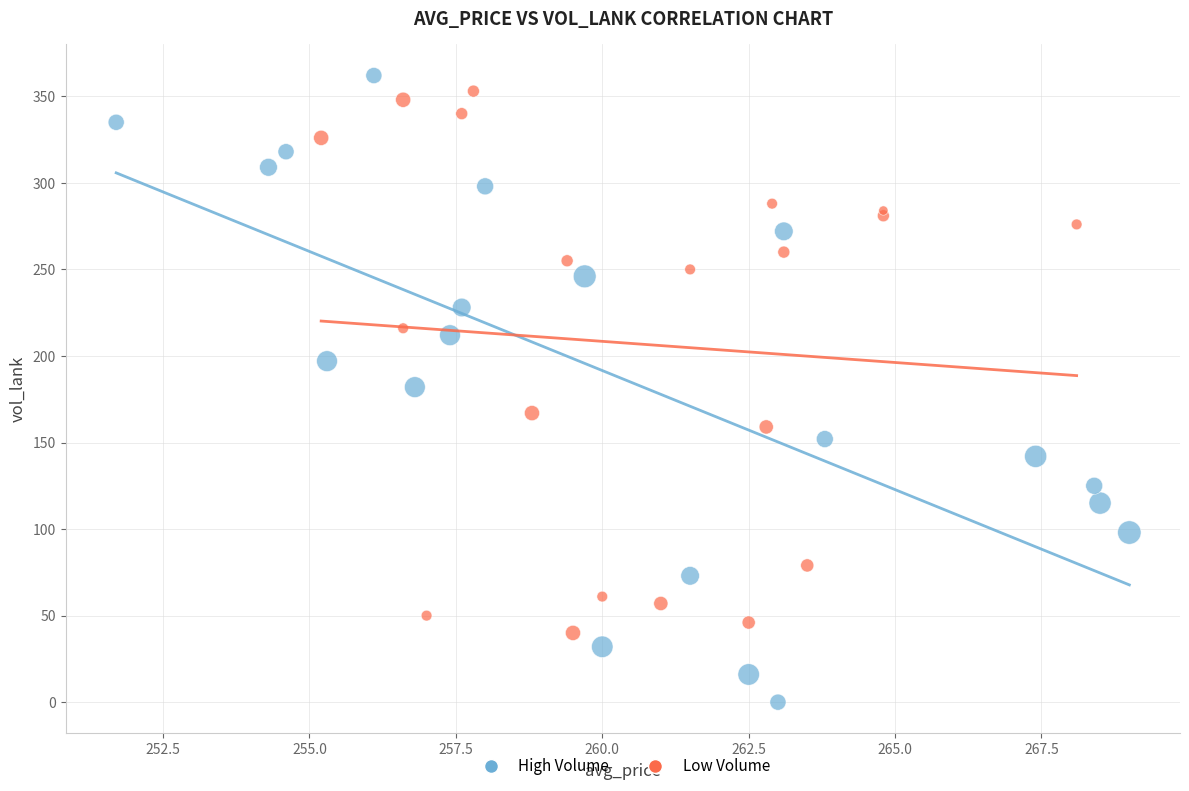

Which series contains the lowest Y value?

High Volume